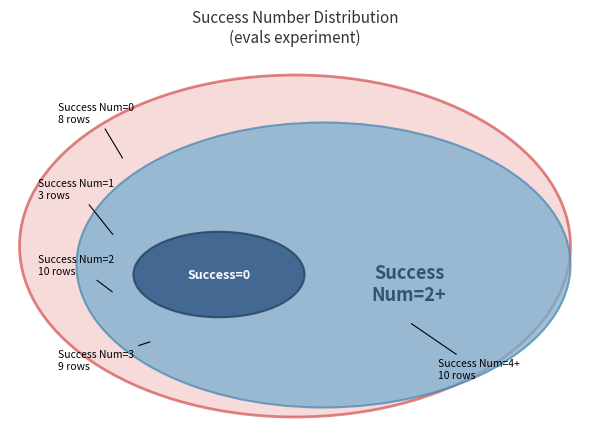

Is it true that 0 is 27% of the pie?

False